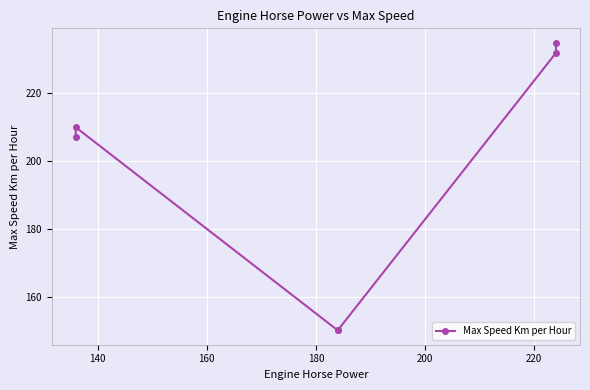

Between 200 and 140, which is larger?

200